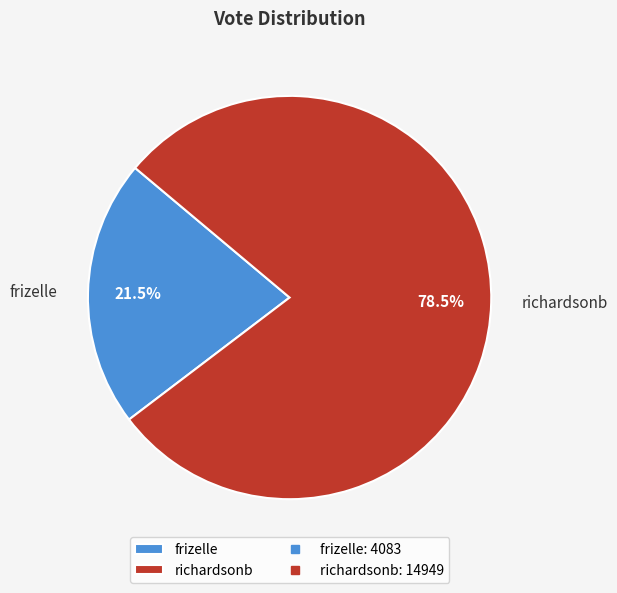

Which has a higher value, richardsonb or frizelle?

richardsonb